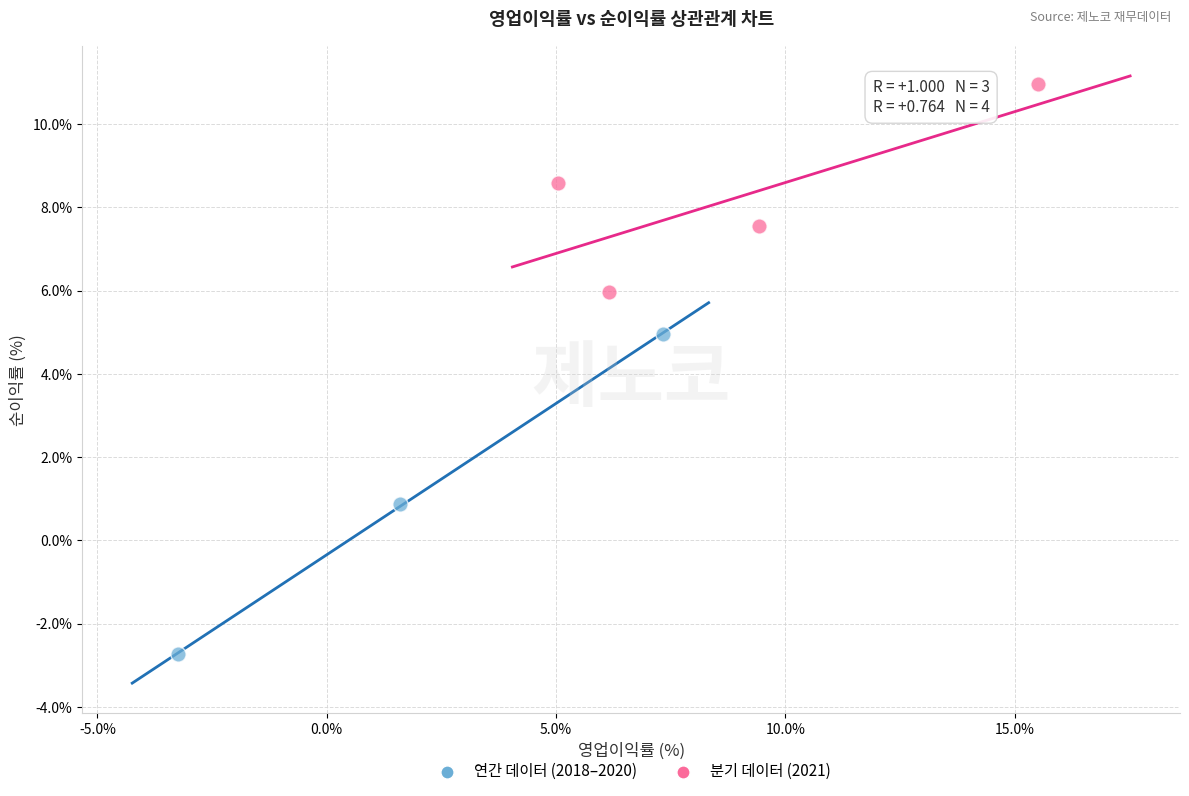

Which series contains the lowest Y value?

연간 데이터 (2018–2020)